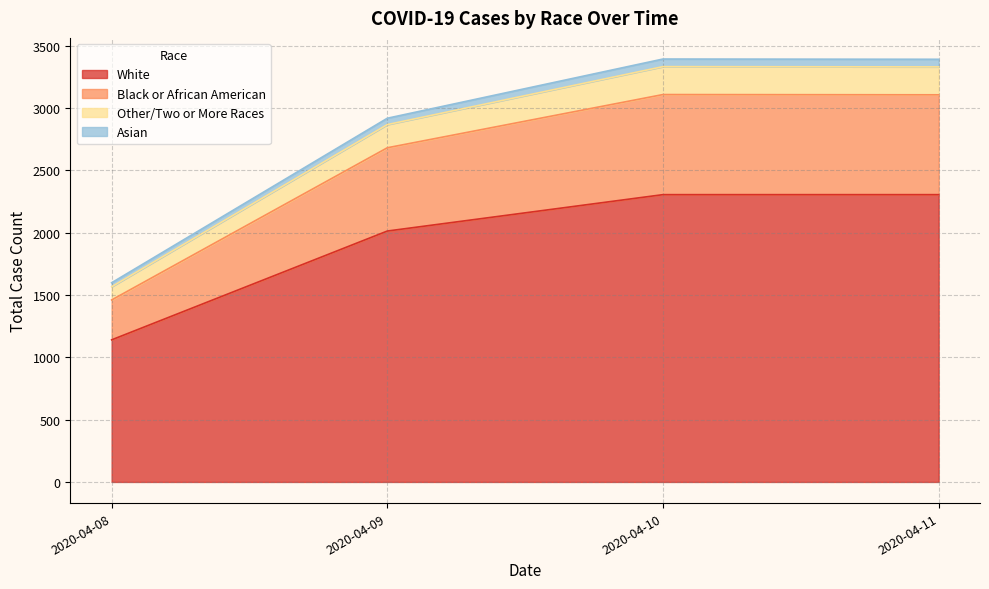

How many distinct data groups are displayed?

4